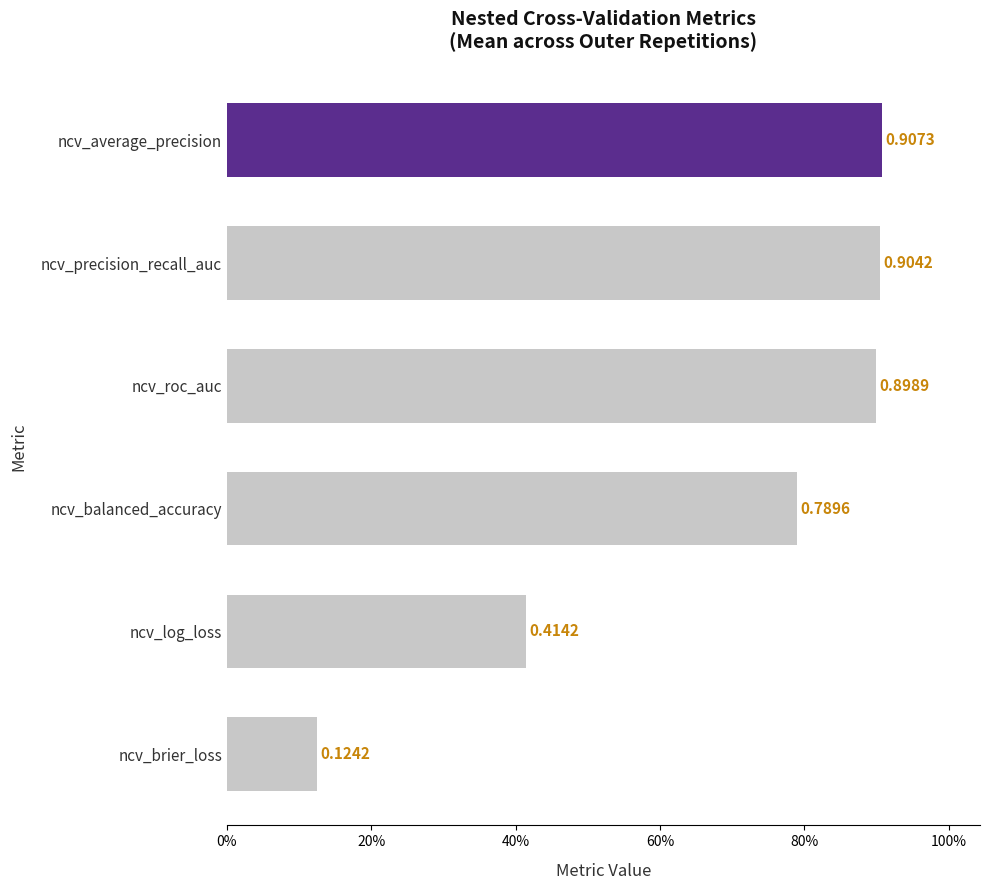

Rank the categories by value from lowest to highest.

ncv_brier_loss, ncv_log_loss, ncv_balanced_accuracy, ncv_roc_auc, ncv_precision_recall_auc, ncv_average_precision